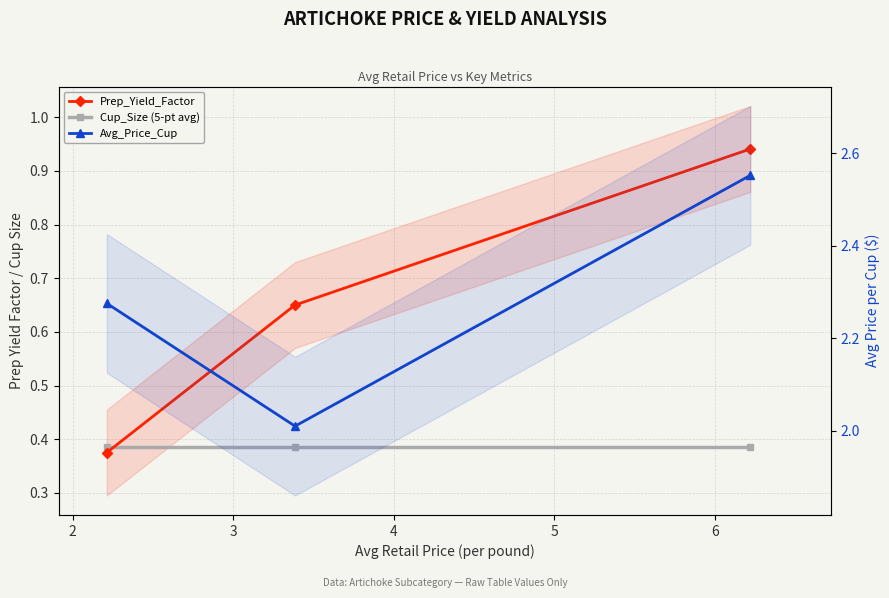

Does the chart have visible grid lines?

Yes